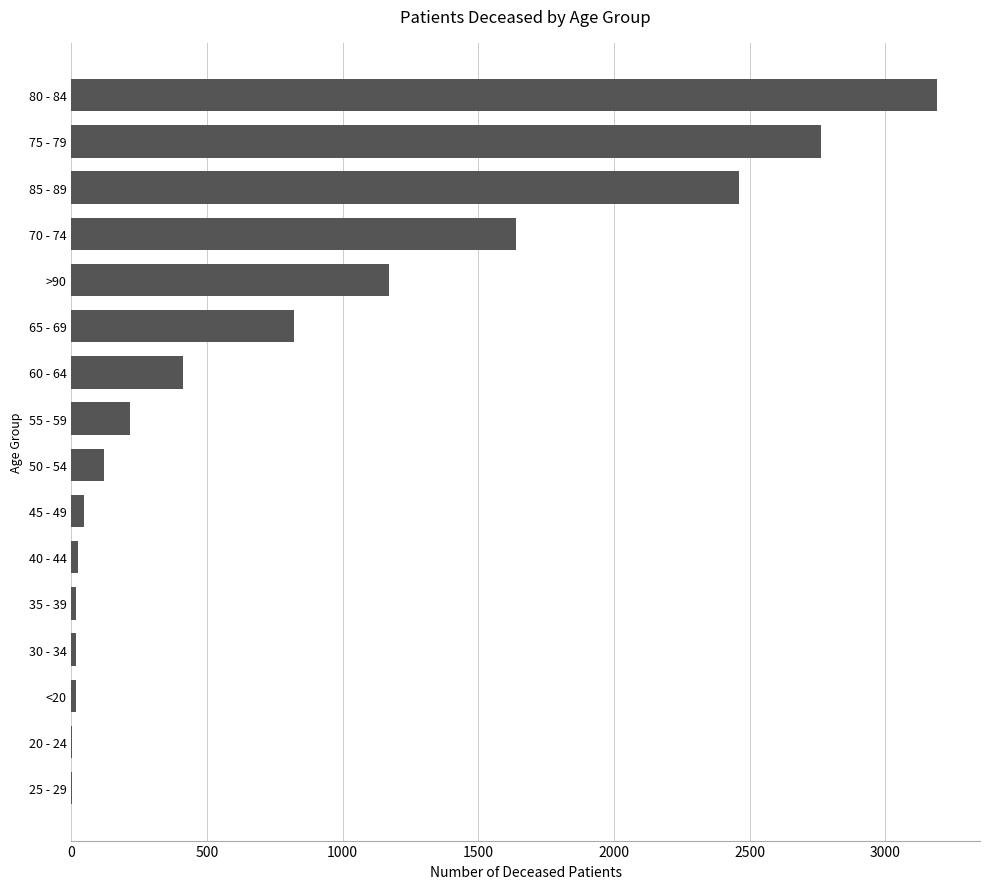

Are the bars horizontal?

Yes